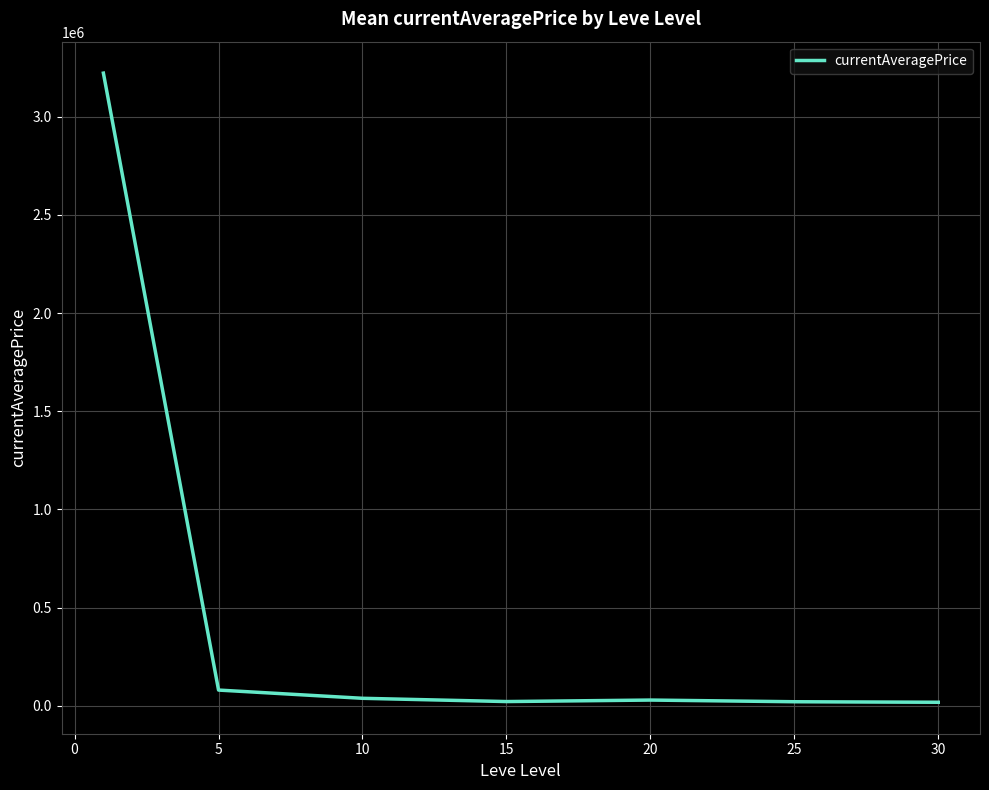

What is the maximum value shown in the chart?

3222719.4